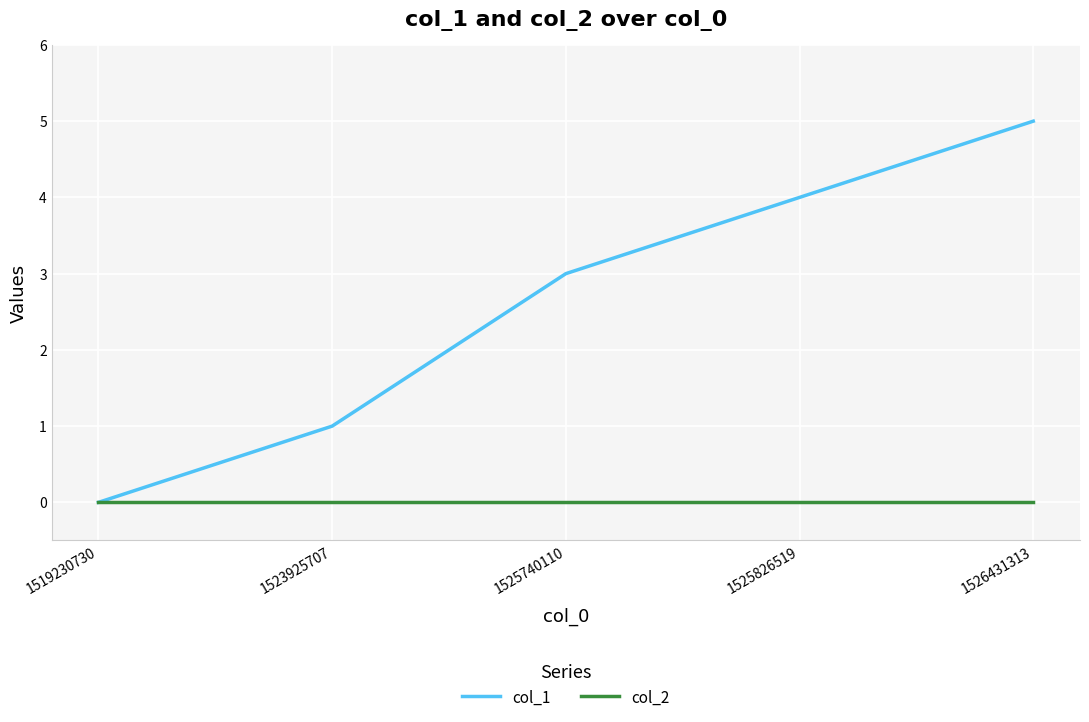

Reading right to left, transcribe all the data shown in this chart.

col_1: 1526431313=5	1525826519=4	1525740110=3	1523925707=1	1519230730=0
col_2: 1526431313=0	1525826519=0	1525740110=0	1523925707=0	1519230730=0